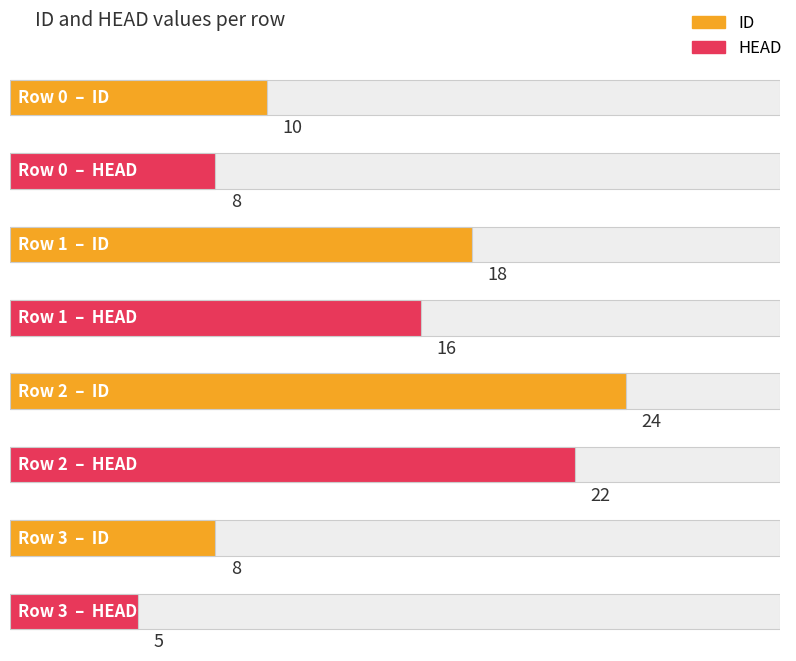

What is the value of the ID bar at the 3rd from the left?

24